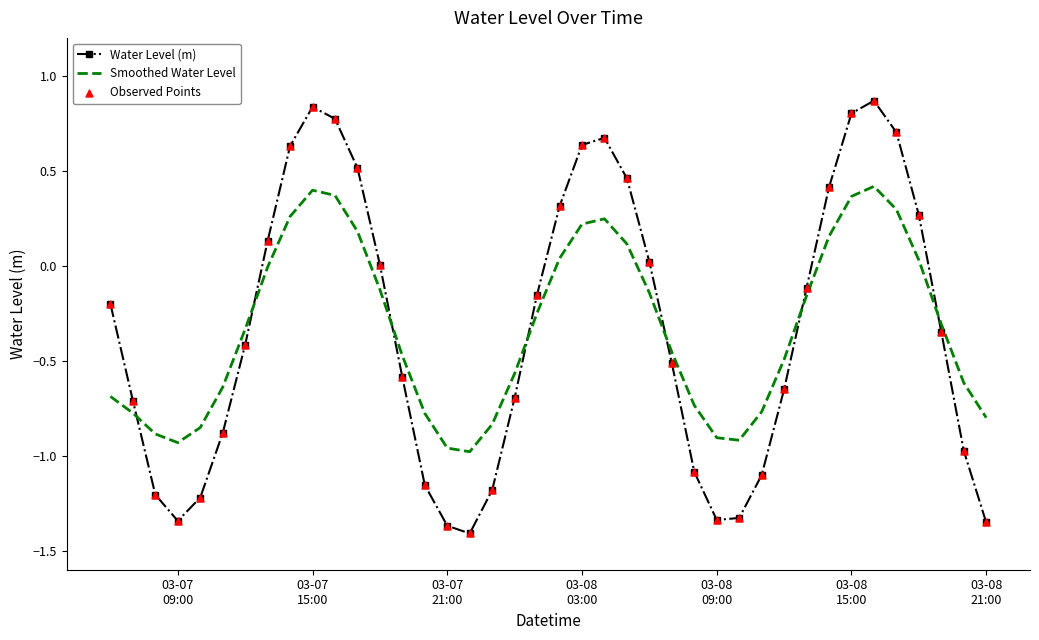

Which series has the largest range (max minus min)?

Water Level (m)